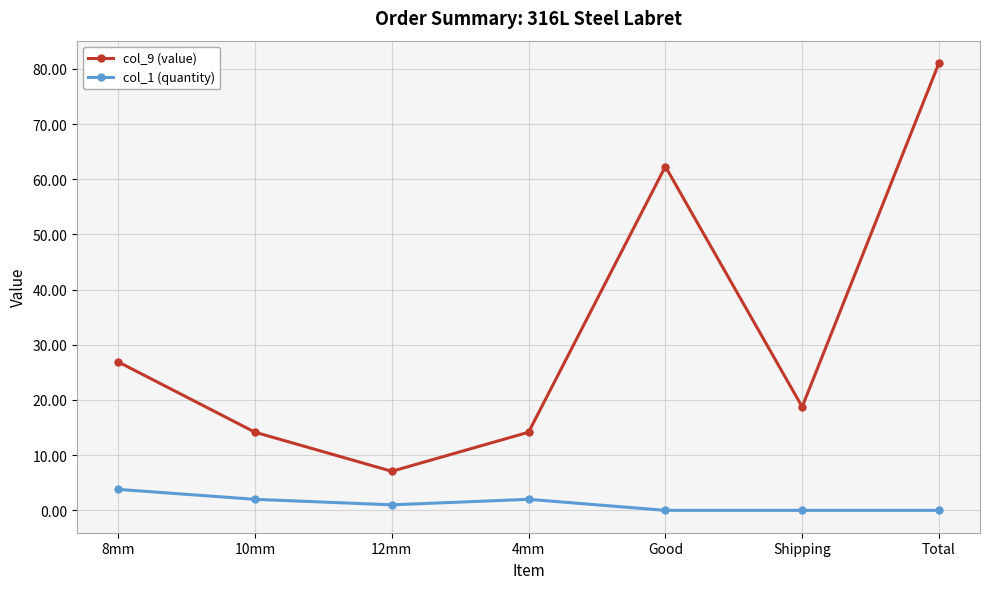

Which category has the highest value in the col_1 (quantity) series?

8mm